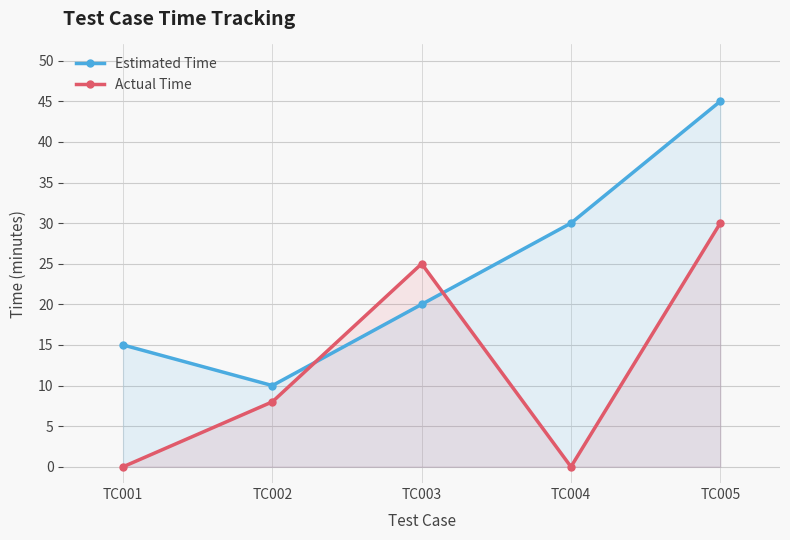

At which label is Estimated Time closest to 27?

TC004